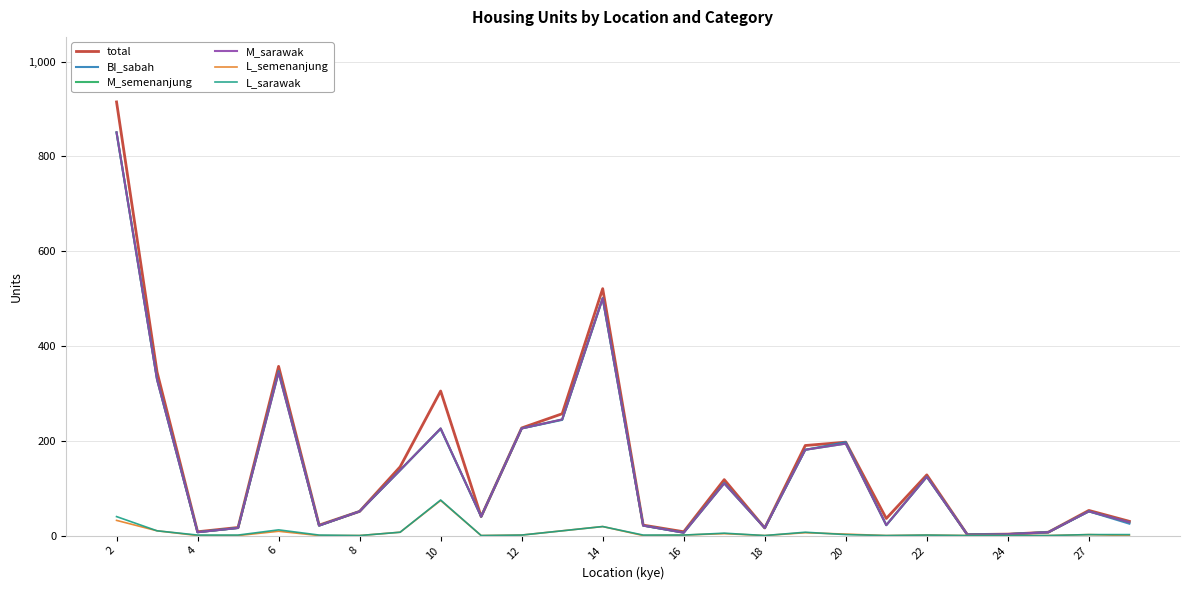

True or false: M_sarawak and total cross at least once.

False